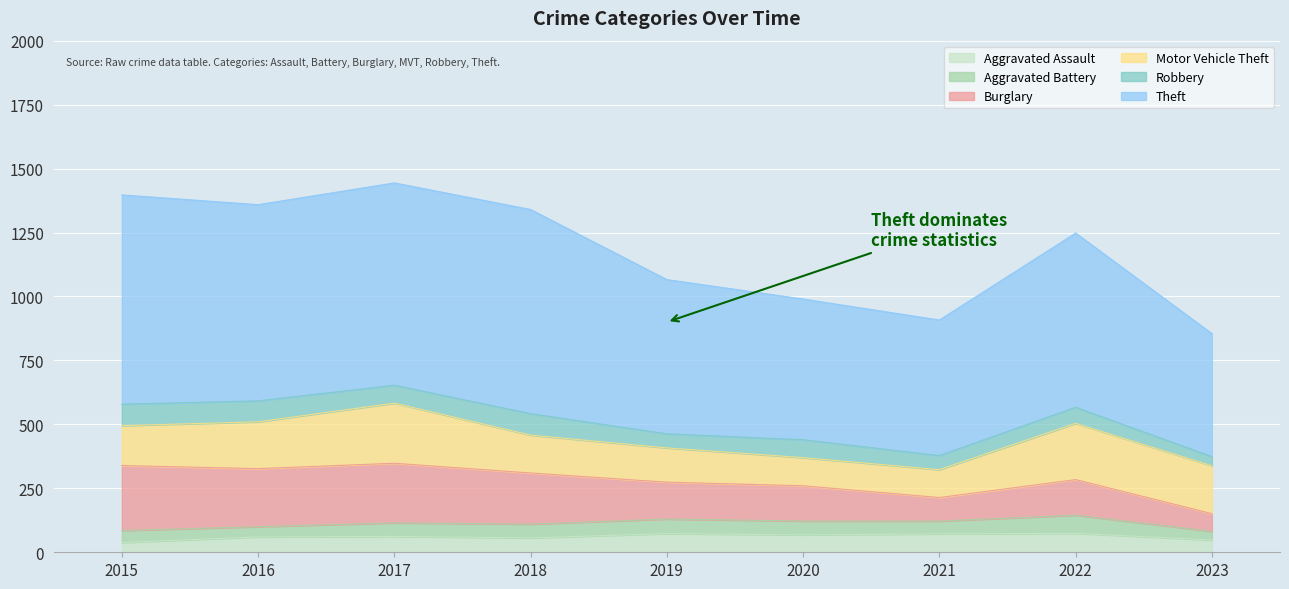

What is the average value of the Robbery series?

67